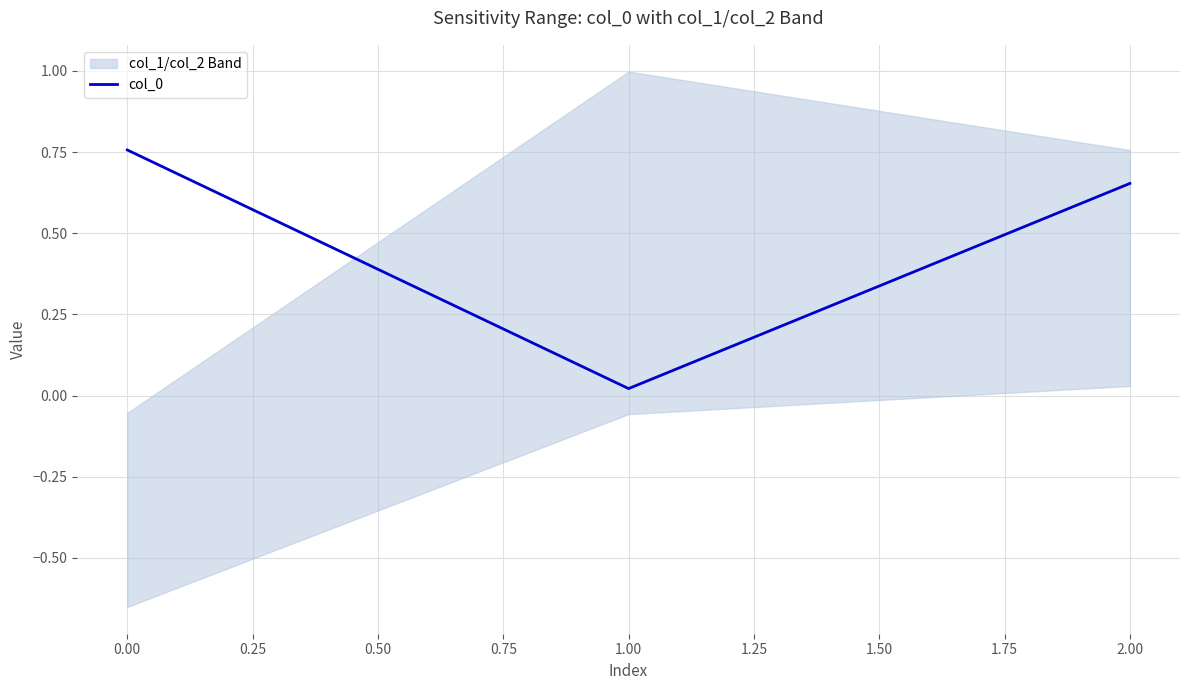

Reading left to right, what are all the values shown in this chart?

0.8	0.0	0.7